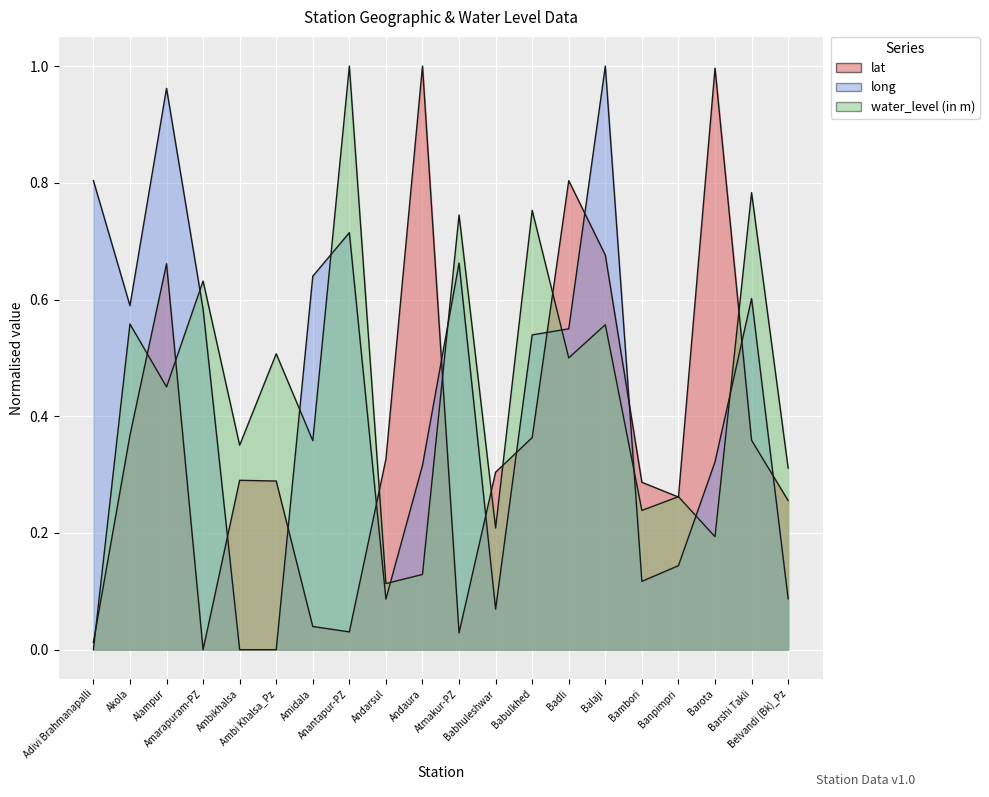

How many interior local valleys does the water_level (in m) series have?

8